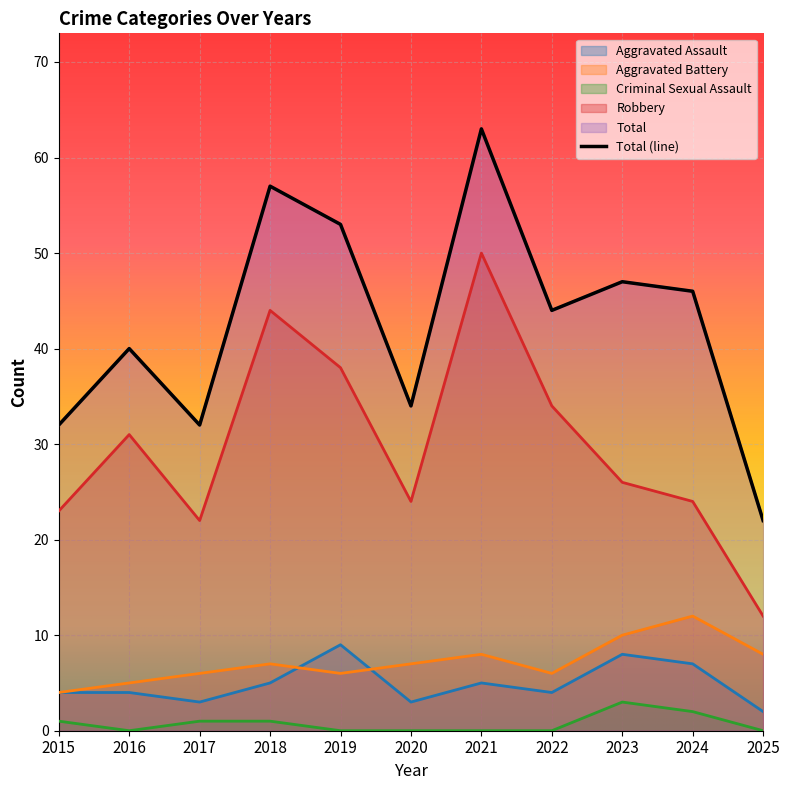

Is it true that Aggravated Assault equals 4 at 2023?

False